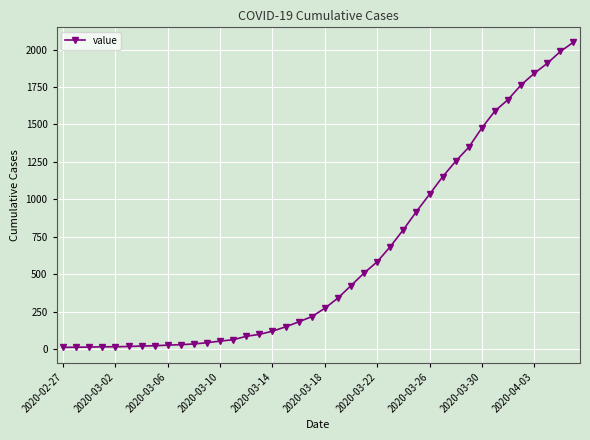

Does the chart display data point markers on the line(s)?

Yes